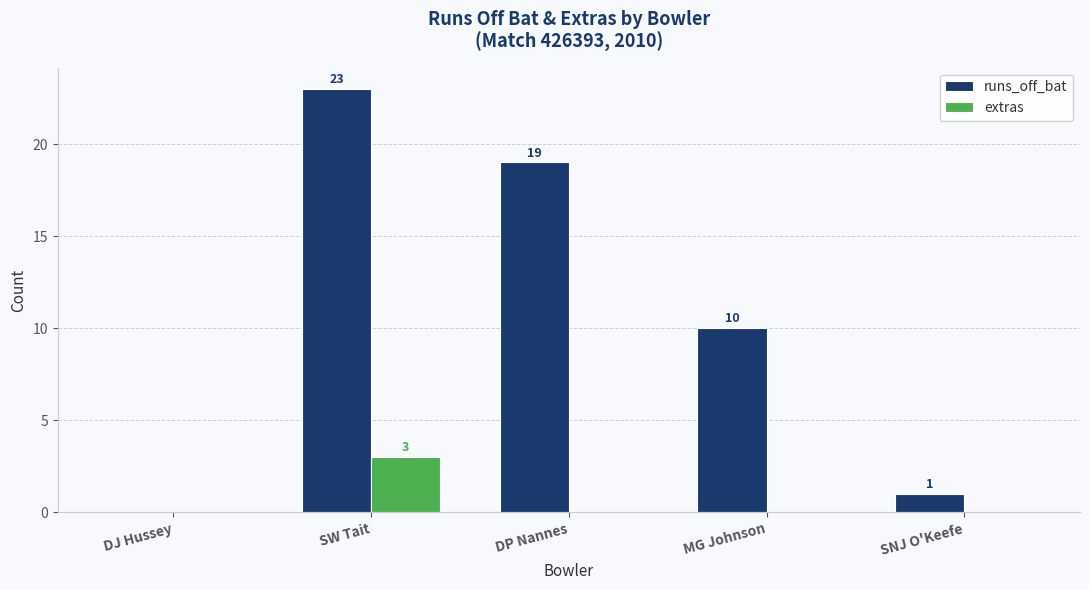

What is the difference between the runs_off_bat values at SNJ O'Keefe and DJ Hussey?

1